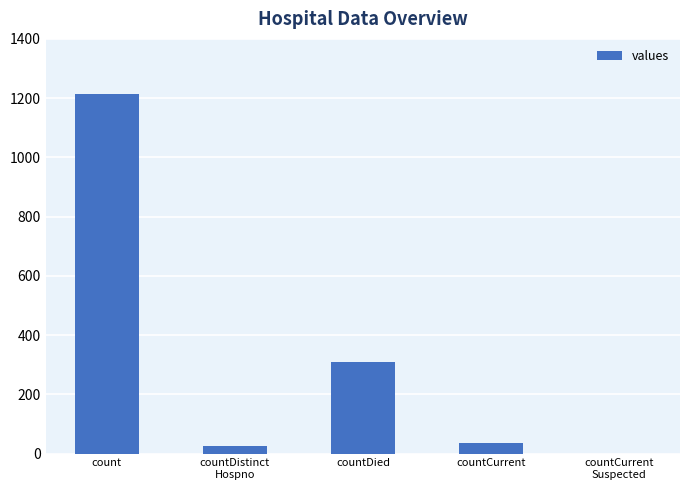

What is the greatest value displayed?

1213